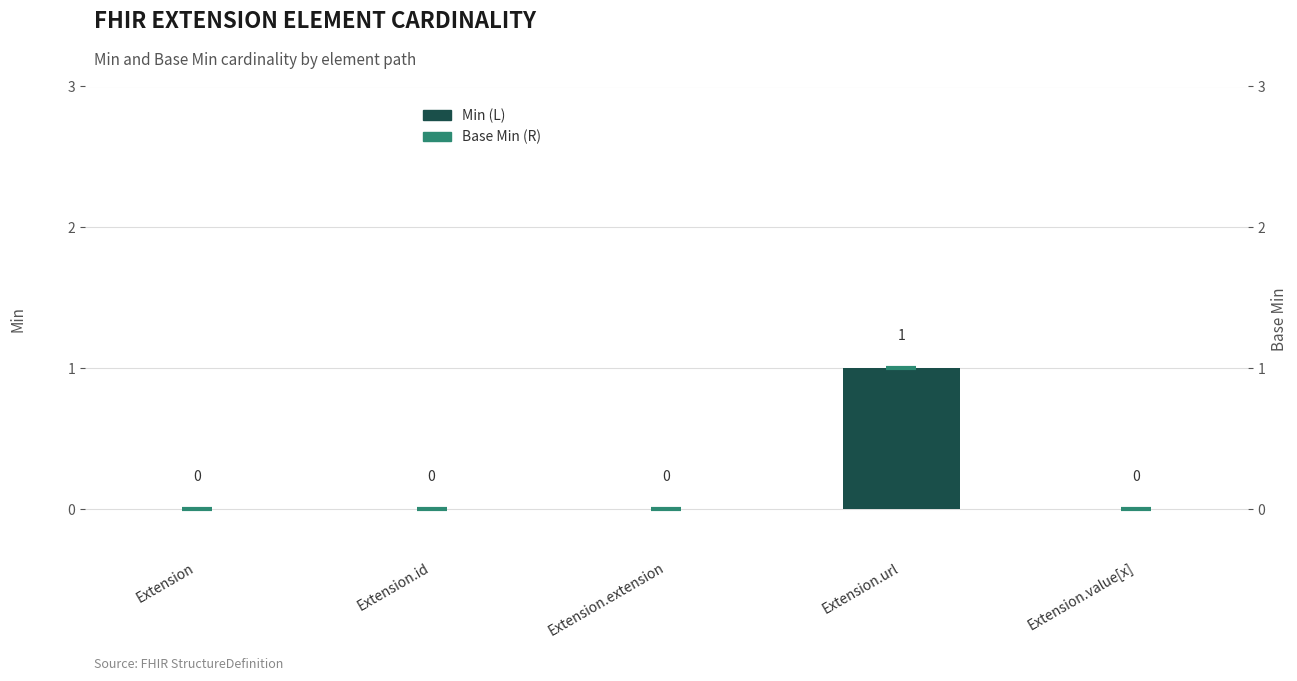

At which category is the sum across all series the highest?

Extension.url